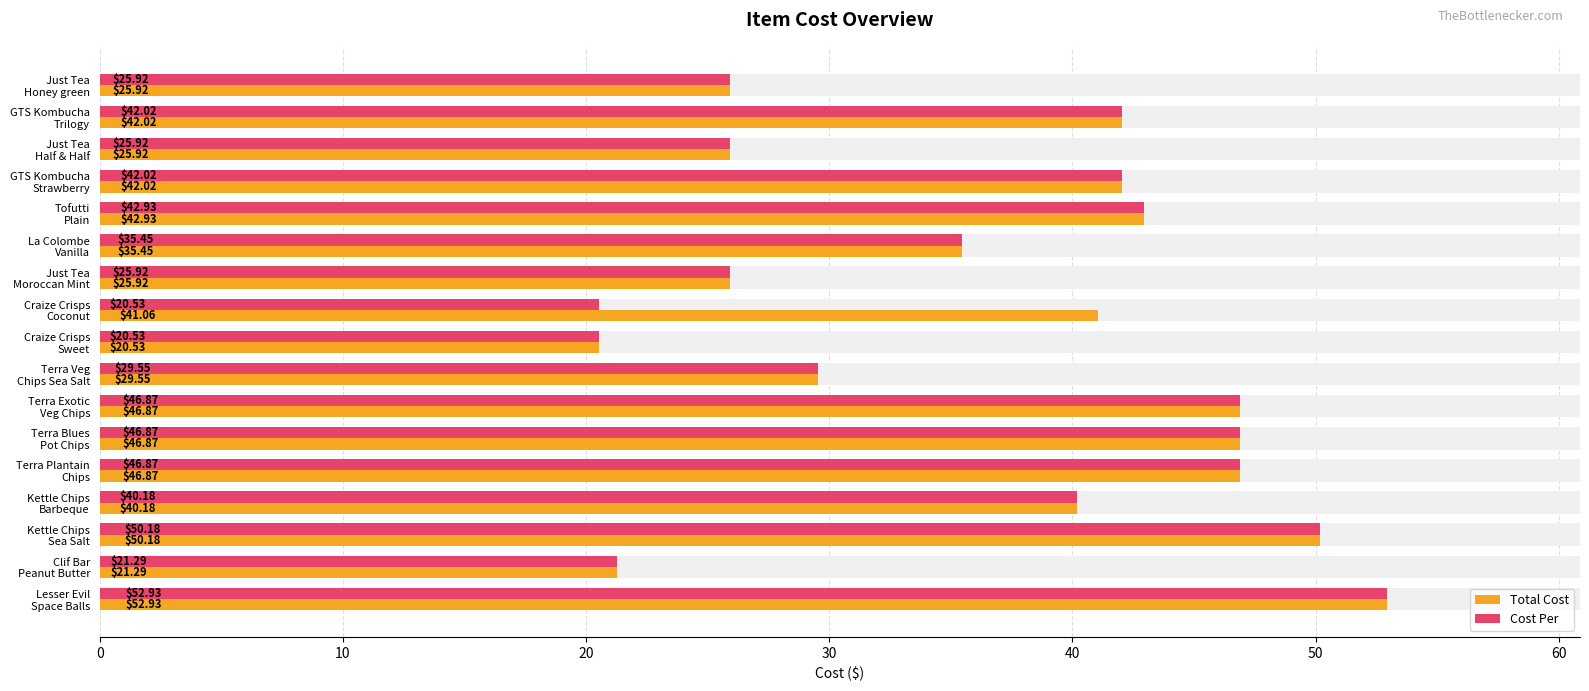

Which series has the widest spread of values?

Total Cost